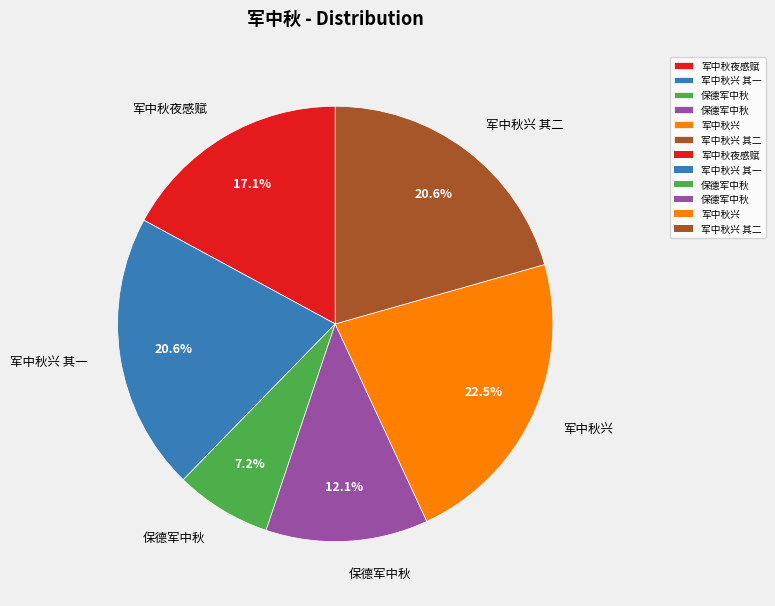

Is there a majority slice in this chart?

No